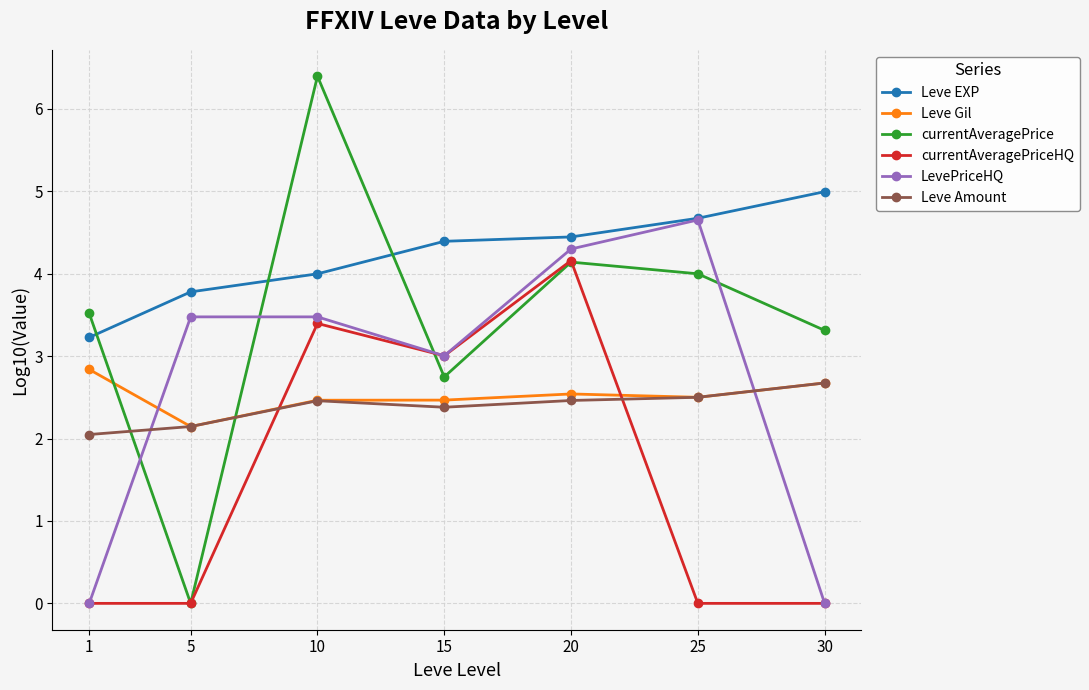

Which category has the highest value in the Leve EXP series?

30